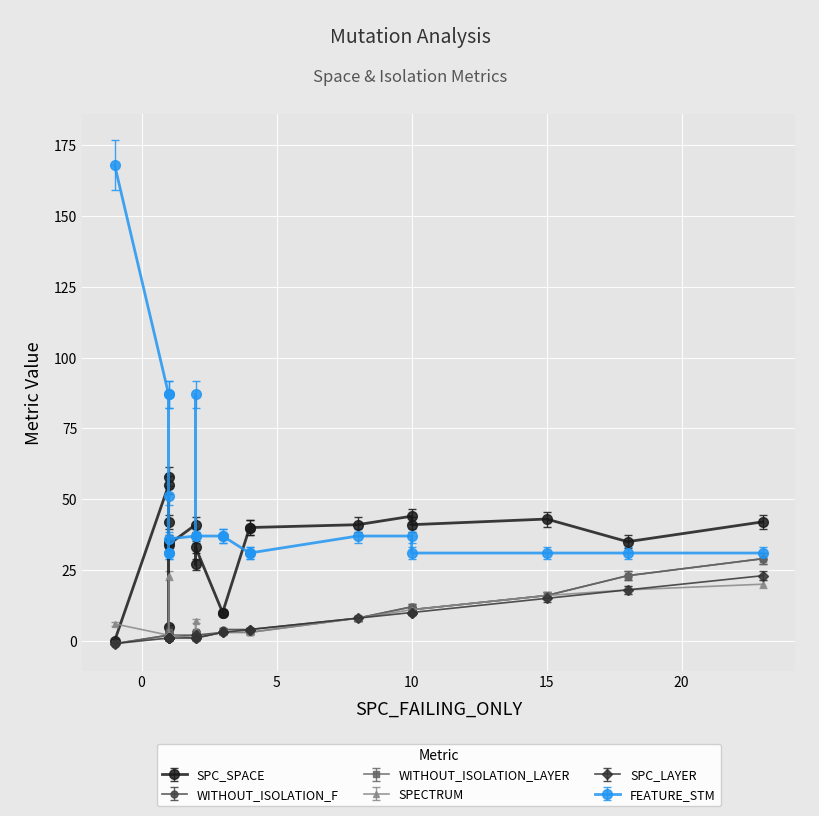

What are all the series names shown in the legend?

SPC_SPACE, WITHOUT_ISOLATION_F, WITHOUT_ISOLATION_LAYER, SPECTRUM, SPC_LAYER, FEATURE_STM